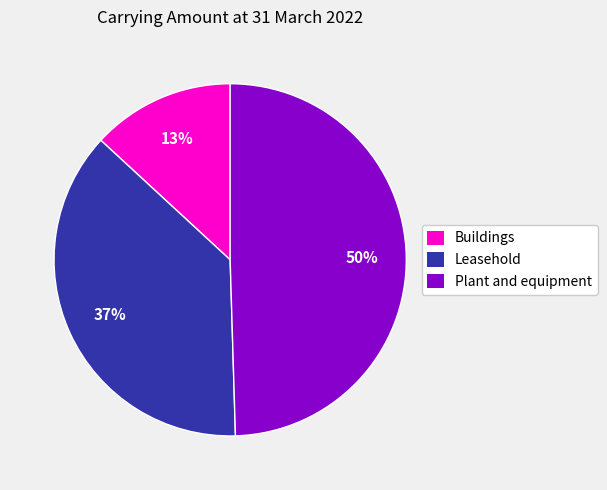

Do Buildings and Plant and equipment together represent more than half of the pie?

Yes